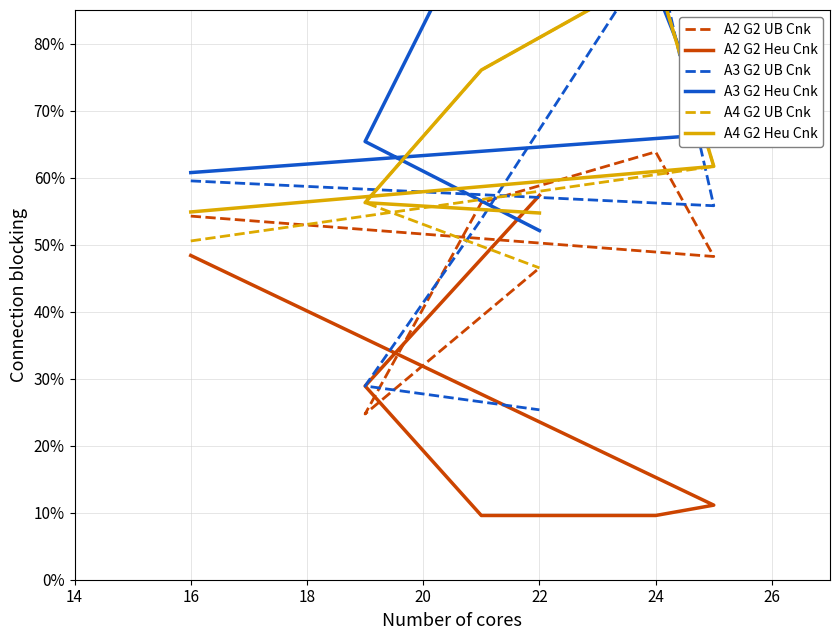

Does the chart display data point markers on the line(s)?

No